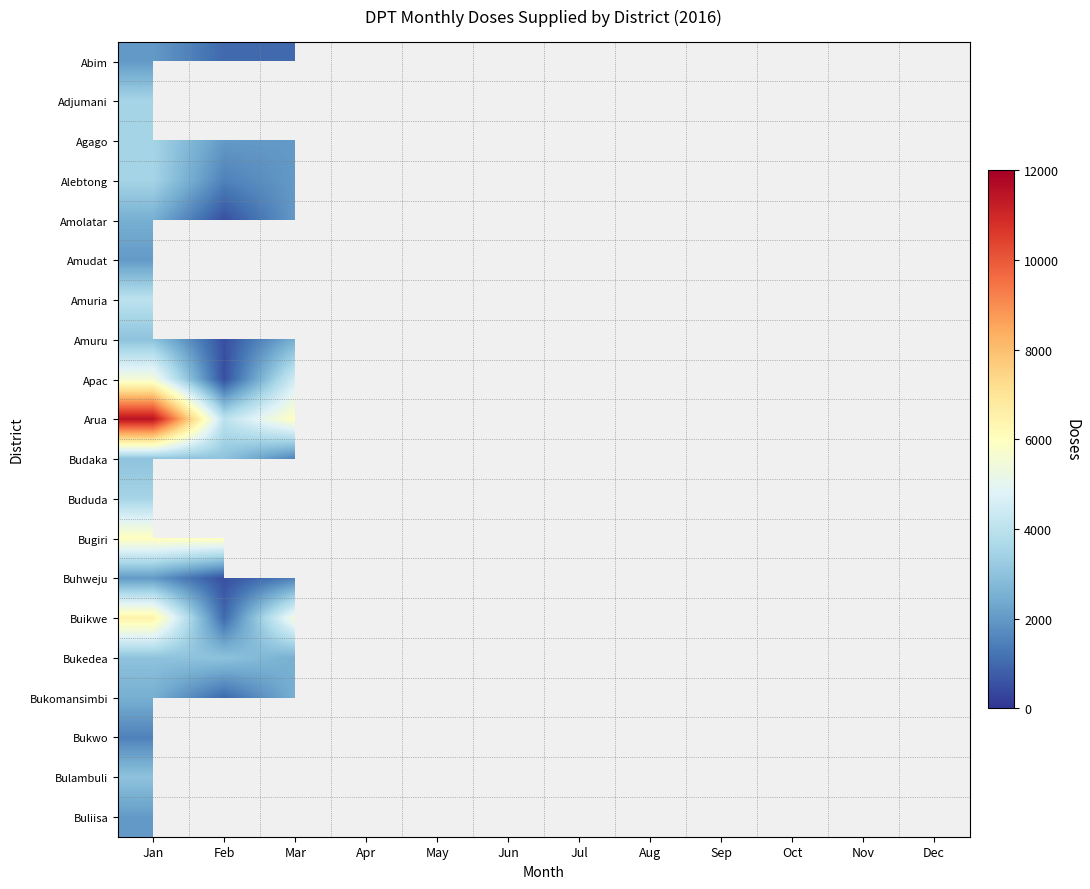

At which category is the sum across all series the highest?

Jan